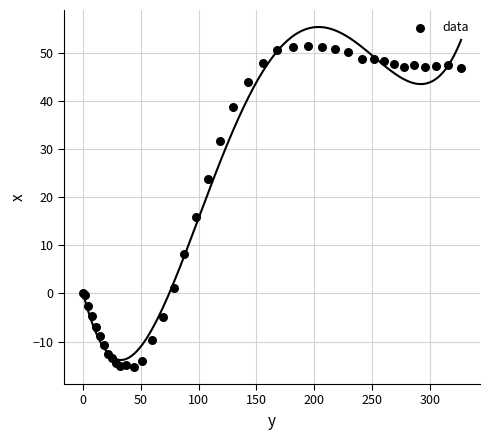

What Y value in the scatter plot is closest to 18?

15.9